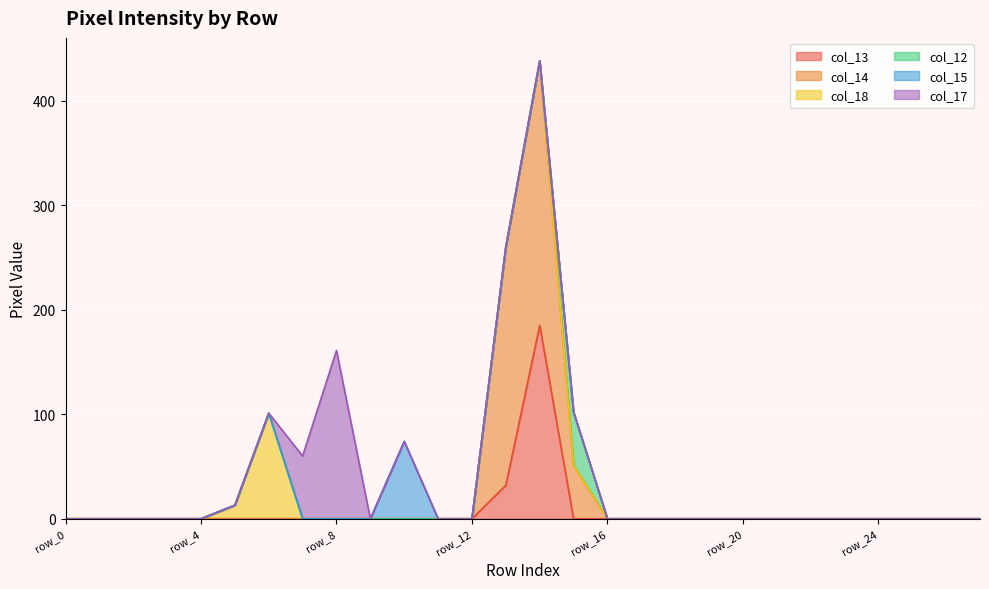

Reading left to right, transcribe all the data shown in this chart.

col_13: row_0=0	row_1=0	row_2=0	row_3=0	row_4=0	row_5=0	row_6=0	row_7=0	row_8=0	row_9=0	row_10=0	row_11=0	row_12=0	row_13=32	row_14=185	row_15=0	row_16=0	row_17=0	row_18=0	row_19=0	row_20=0	row_21=0	row_22=0	row_23=0	row_24=0	row_25=0	row_26=0	row_27=0
col_14: row_0=0	row_1=0	row_2=0	row_3=0	row_4=0	row_5=0	row_6=0	row_7=0	row_8=0	row_9=0	row_10=0	row_11=0	row_12=0	row_13=228	row_14=253	row_15=51	row_16=0	row_17=0	row_18=0	row_19=0	row_20=0	row_21=0	row_22=0	row_23=0	row_24=0	row_25=0	row_26=0	row_27=0
col_18: row_0=0	row_1=0	row_2=0	row_3=0	row_4=0	row_5=13	row_6=101	row_7=0	row_8=0	row_9=0	row_10=0	row_11=0	row_12=0	row_13=0	row_14=0	row_15=0	row_16=0	row_17=0	row_18=0	row_19=0	row_20=0	row_21=0	row_22=0	row_23=0	row_24=0	row_25=0	row_26=0	row_27=0
col_12: row_0=0	row_1=0	row_2=0	row_3=0	row_4=0	row_5=0	row_6=0	row_7=0	row_8=0	row_9=0	row_10=0	row_11=0	row_12=0	row_13=0	row_14=0	row_15=51	row_16=0	row_17=0	row_18=0	row_19=0	row_20=0	row_21=0	row_22=0	row_23=0	row_24=0	row_25=0	row_26=0	row_27=0
col_15: row_0=0	row_1=0	row_2=0	row_3=0	row_4=0	row_5=0	row_6=0	row_7=0	row_8=0	row_9=0	row_10=74	row_11=0	row_12=0	row_13=0	row_14=0	row_15=0	row_16=0	row_17=0	row_18=0	row_19=0	row_20=0	row_21=0	row_22=0	row_23=0	row_24=0	row_25=0	row_26=0	row_27=0
col_17: row_0=0	row_1=0	row_2=0	row_3=0	row_4=0	row_5=0	row_6=0	row_7=60	row_8=161	row_9=0	row_10=0	row_11=0	row_12=0	row_13=0	row_14=0	row_15=0	row_16=0	row_17=0	row_18=0	row_19=0	row_20=0	row_21=0	row_22=0	row_23=0	row_24=0	row_25=0	row_26=0	row_27=0